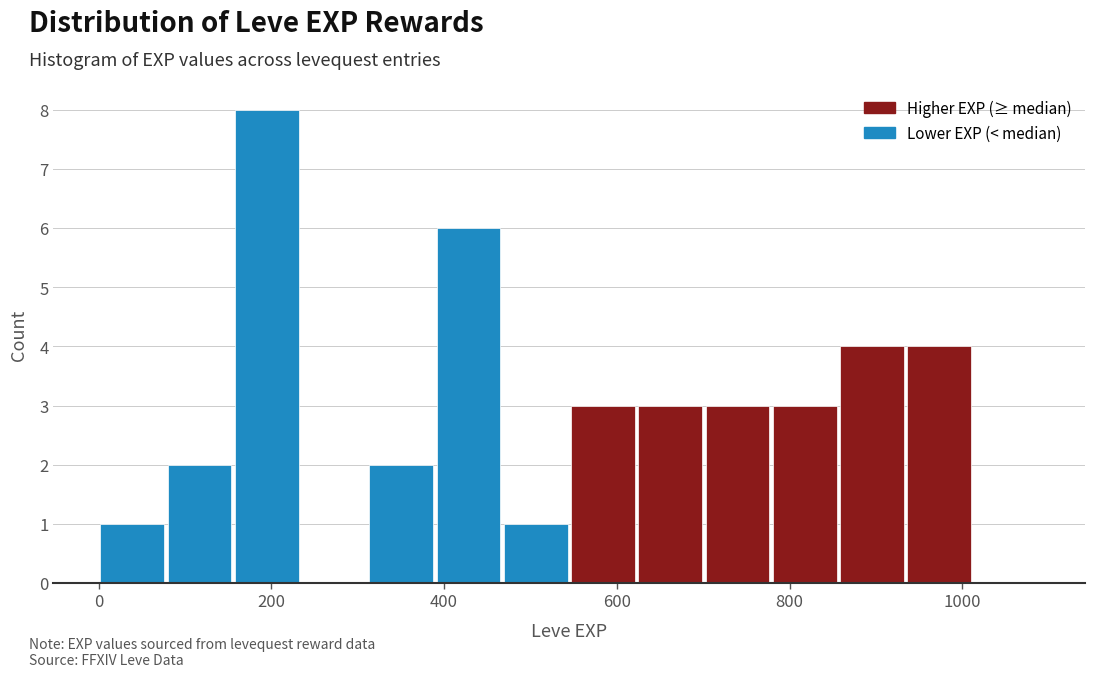

Around what value on the x-axis is the tallest bar? Give the approximate position of its centre, as read against the axis.

200